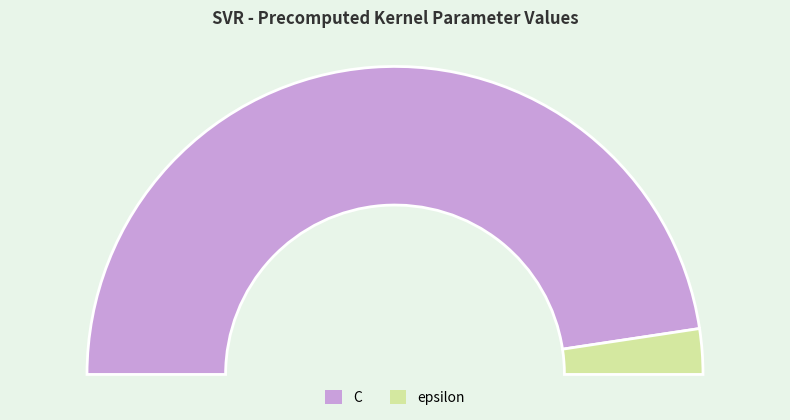

What is the majority slice?

C